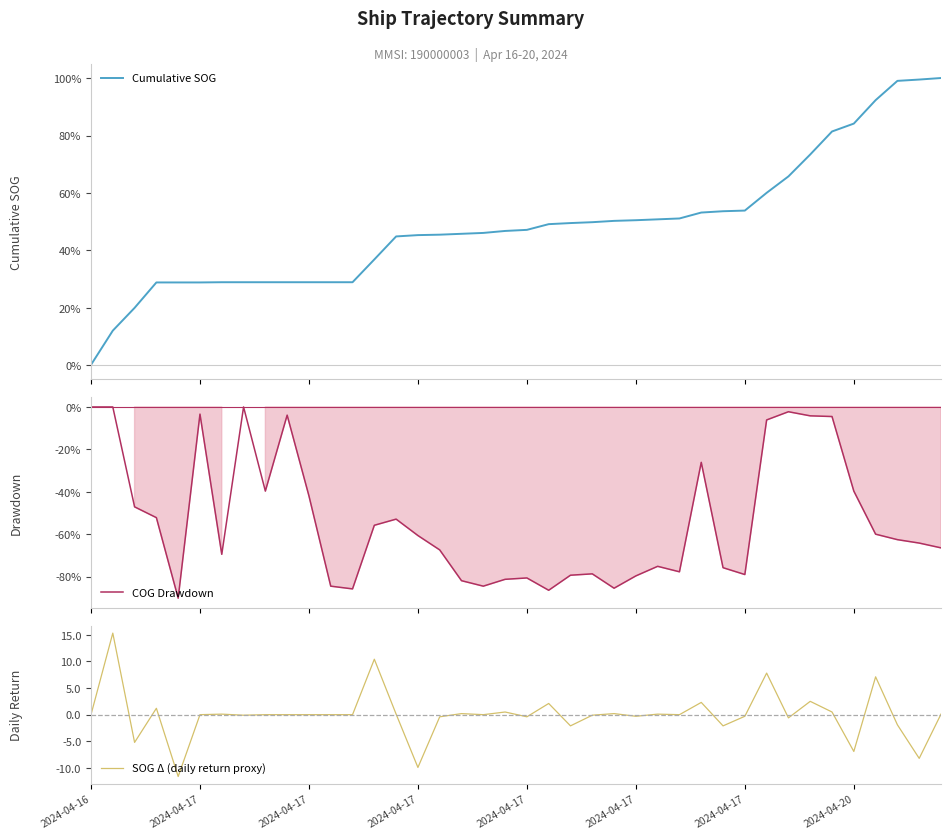

The value of SOG Δ (daily return proxy) at 32 is -0.6. True or false?

True